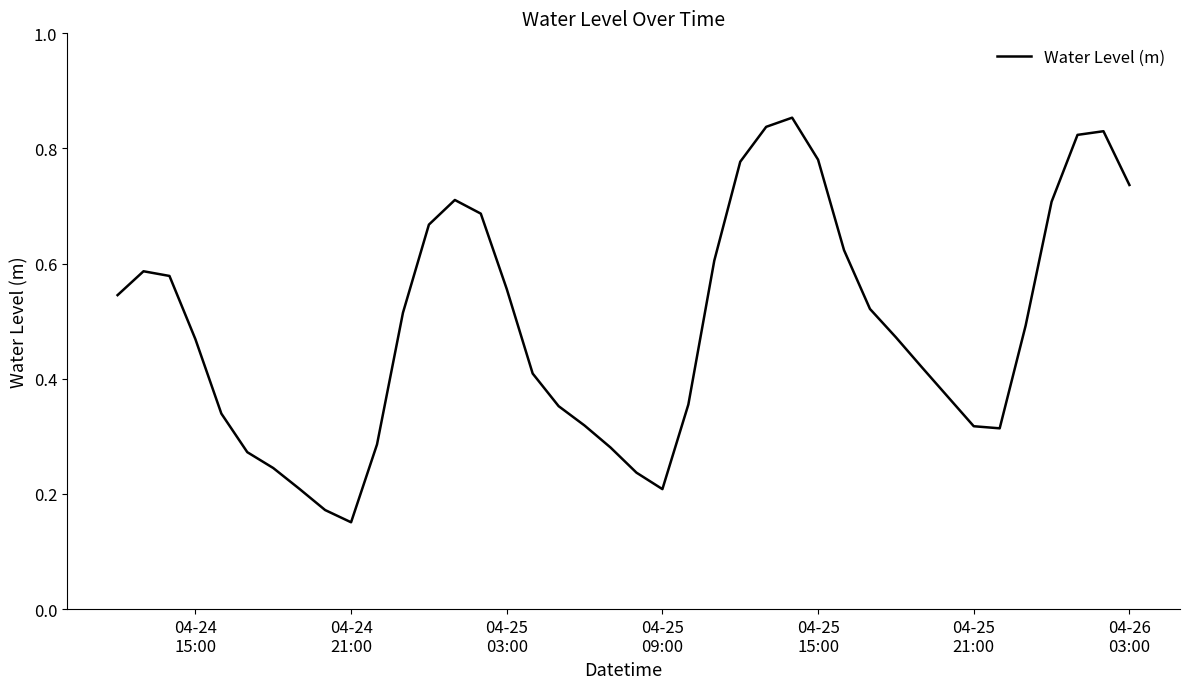

What is the value of the 23rd point from the left?

0.4